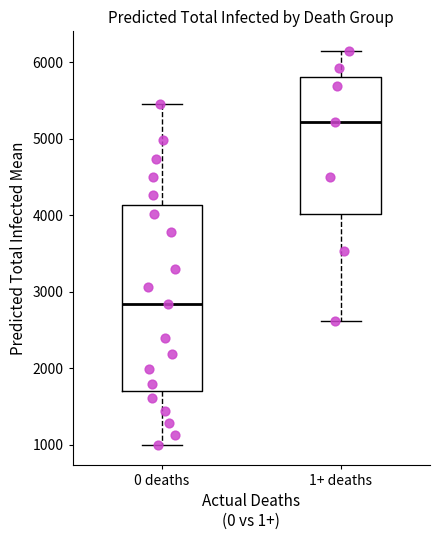

Reading left to right, transcribe this box plot: for each box, give where its median line is, the range the box spans, and where its two whiskers end, as read against the y-axis. The values are not printed on the chart, so give them approximately, as read against the axis.

0 deaths: median 2800, box 1700 to 4100, whiskers 1000 to 5500
1+ deaths: median 5200, box 4000 to 5800, whiskers 2600 to 6100